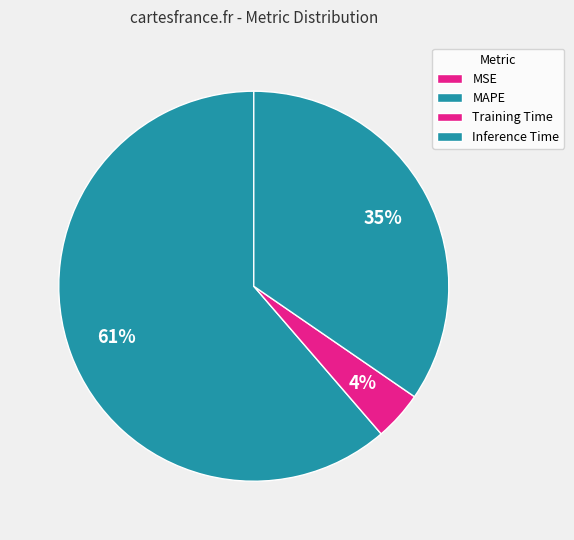

To the nearest percent, what percentage of the pie is Inference Time?

35%